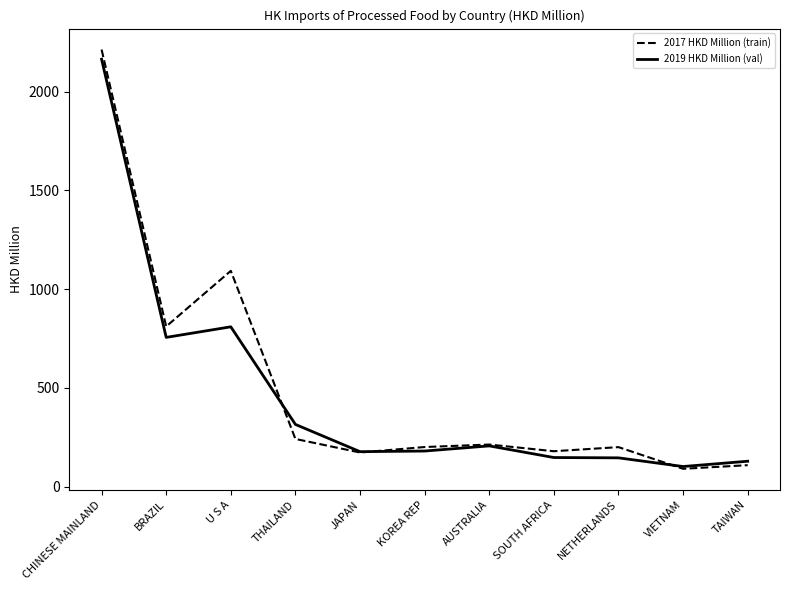

Which series has the widest spread of values?

2017 HKD Million (train)